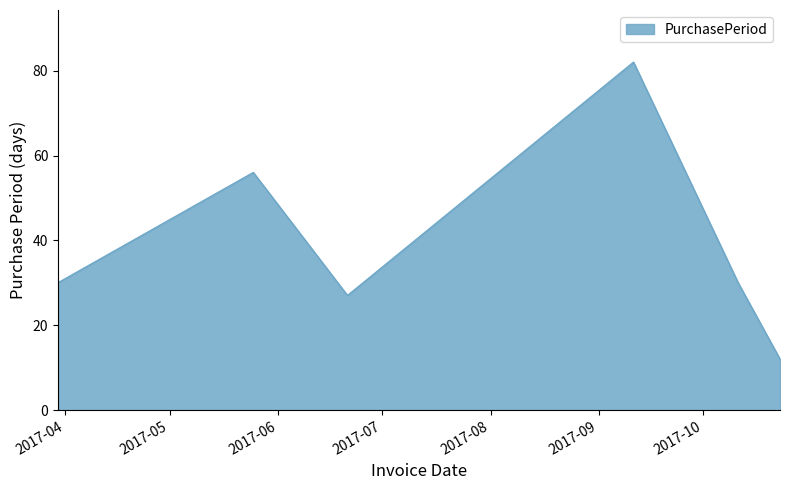

Does the chart display data point markers on the line(s)?

No